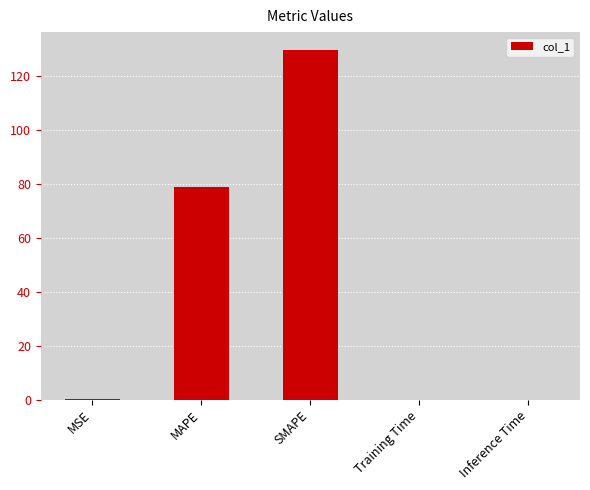

What is the change in value from MSE to MAPE?

+78.7